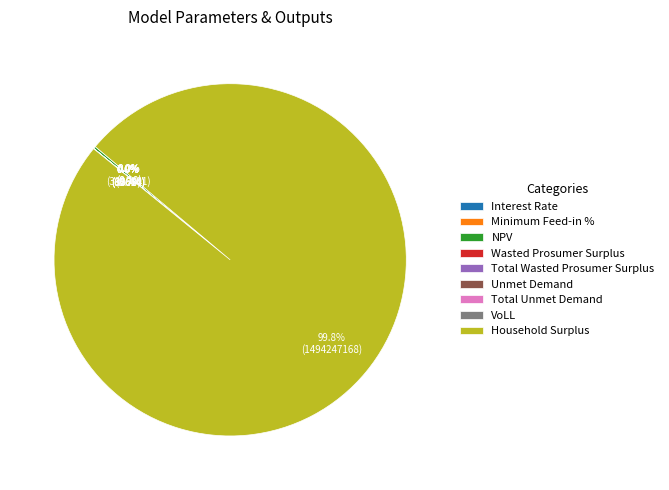

What is the largest slice in the pie chart?

Household Surplus